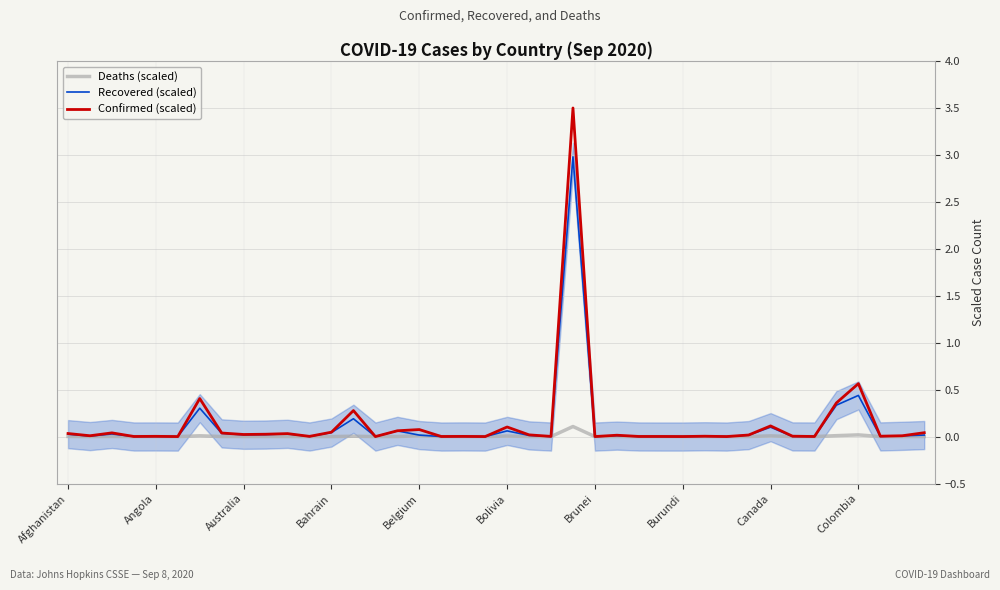

At which label does Confirmed (scaled) reach its peak?

23